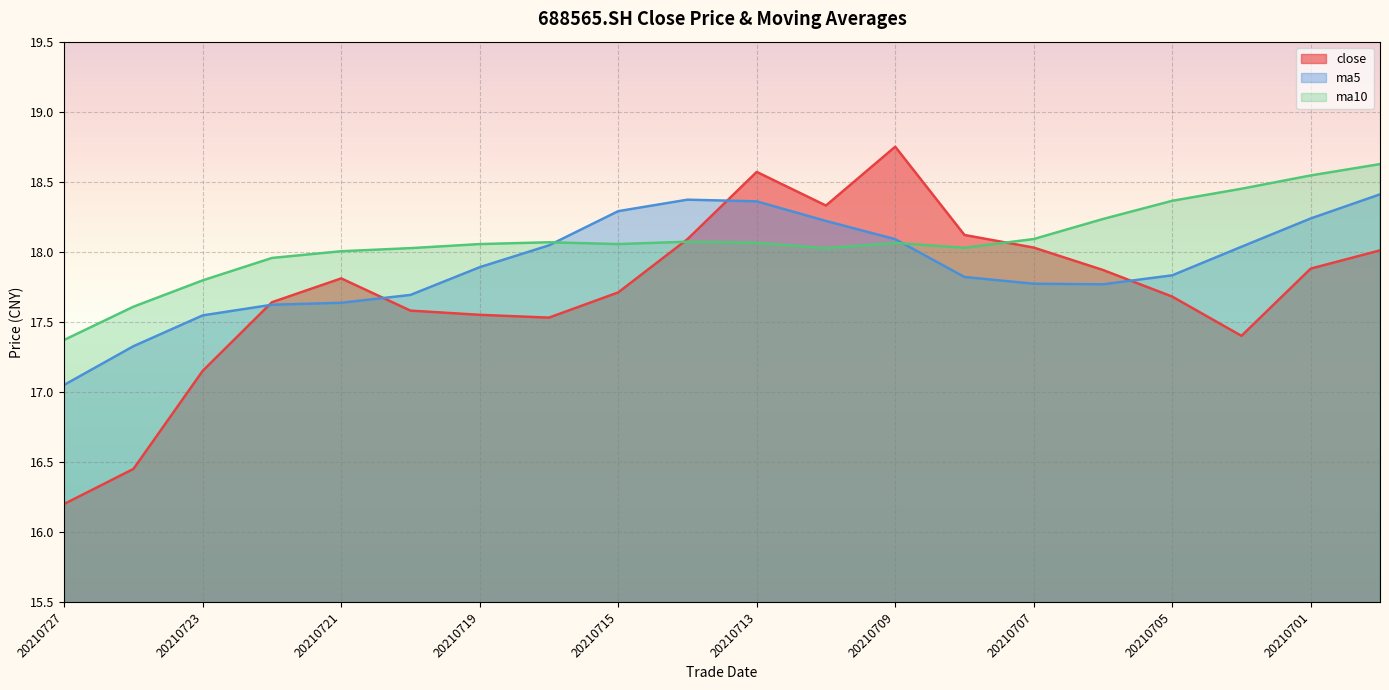

Which category has the lowest value across all series?

20210727